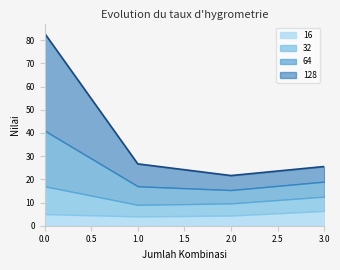

What is the total value across all series at 2.0?

21.6